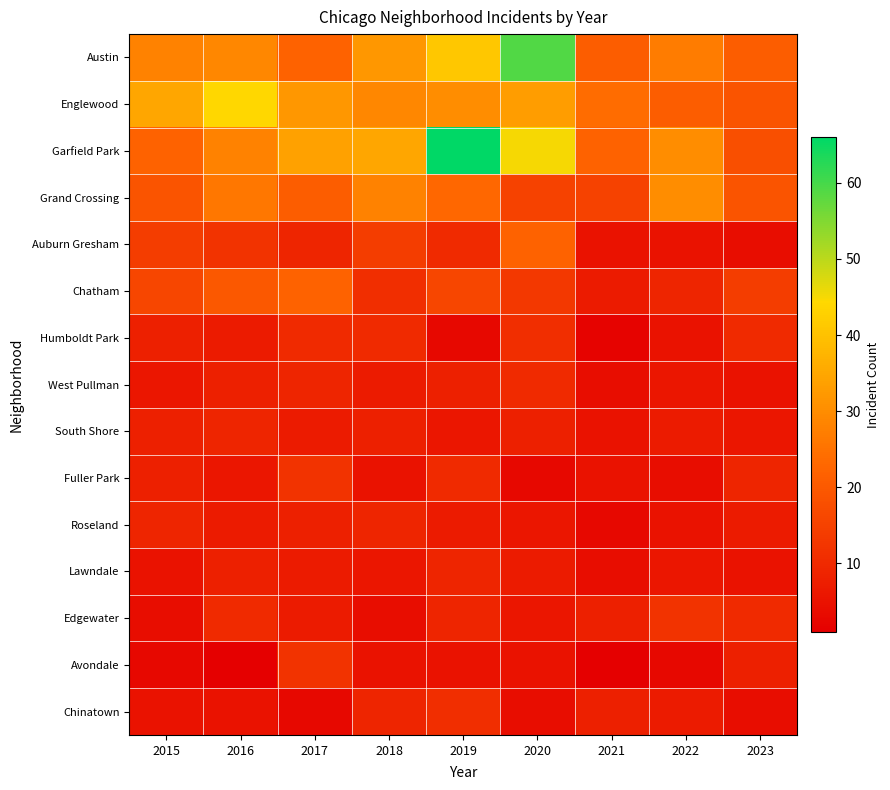

Reading left to right, what are all the values shown in this chart?

Austin: 2015=28	2016=29	2017=22	2018=32	2019=41	2020=59	2021=21	2022=27	2023=21
Englewood: 2015=35	2016=44	2017=32	2018=29	2019=30	2020=33	2021=24	2022=21	2023=19
Garfield Park: 2015=22	2016=28	2017=34	2018=35	2019=66	2020=45	2021=22	2022=30	2023=18
Grand Crossing: 2015=19	2016=26	2017=21	2018=28	2019=23	2020=15	2021=15	2022=30	2023=19
Auburn Gresham: 2015=14	2016=12	2017=9	2018=14	2019=10	2020=22	2021=5	2022=5	2023=4
Chatham: 2015=16	2016=20	2017=22	2018=11	2019=16	2020=13	2021=7	2022=9	2023=14
Humboldt Park: 2015=8	2016=7	2017=10	2018=10	2019=3	2020=11	2021=2	2022=5	2023=10
West Pullman: 2015=6	2016=8	2017=9	2018=7	2019=8	2020=10	2021=4	2022=6	2023=5
South Shore: 2015=8	2016=9	2017=7	2018=8	2019=6	2020=8	2021=5	2022=7	2023=6
Fuller Park: 2015=8	2016=6	2017=12	2018=5	2019=10	2020=3	2021=5	2022=4	2023=9
Roseland: 2015=9	2016=7	2017=8	2018=9	2019=7	2020=6	2021=3	2022=5	2023=7
Lawndale: 2015=5	2016=8	2017=7	2018=6	2019=9	2020=7	2021=4	2022=6	2023=5
Edgewater: 2015=4	2016=10	2017=7	2018=4	2019=9	2020=6	2021=8	2022=12	2023=10
Avondale: 2015=3	2016=1	2017=12	2018=5	2019=5	2020=5	2021=1	2022=3	2023=8
Chinatown: 2015=5	2016=5	2017=3	2018=9	2019=11	2020=4	2021=8	2022=7	2023=4